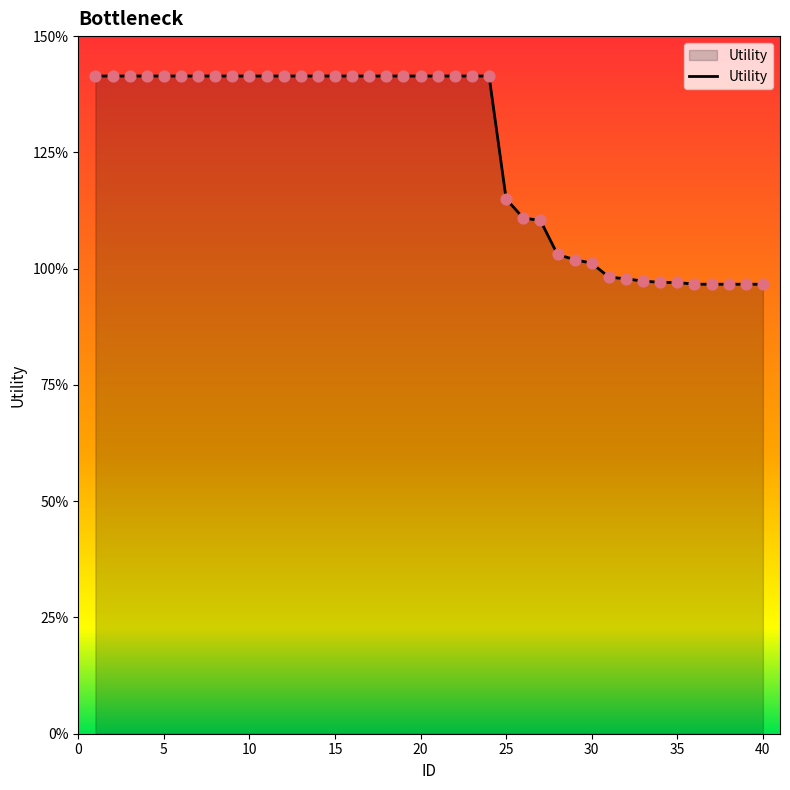

Is this an area chart (filled region under the line)?

Yes